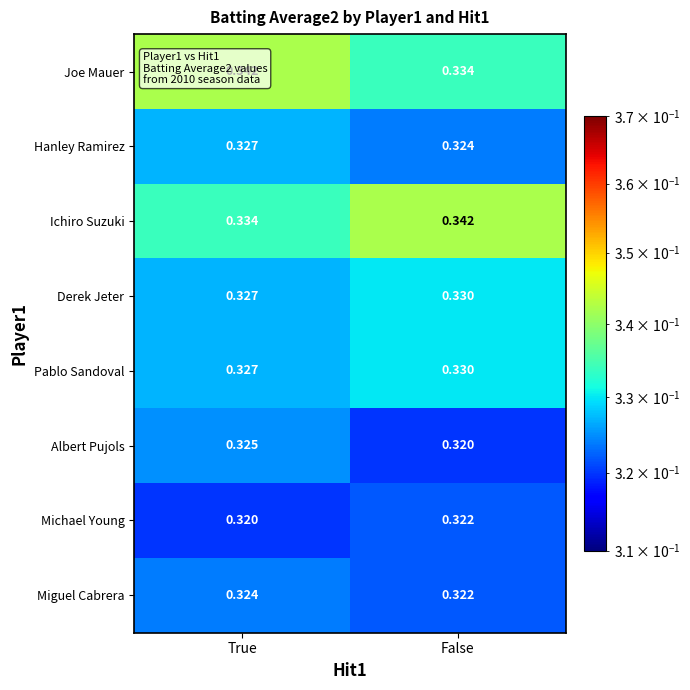

Rank the categories by Hanley Ramirez value from highest to lowest.

True, False